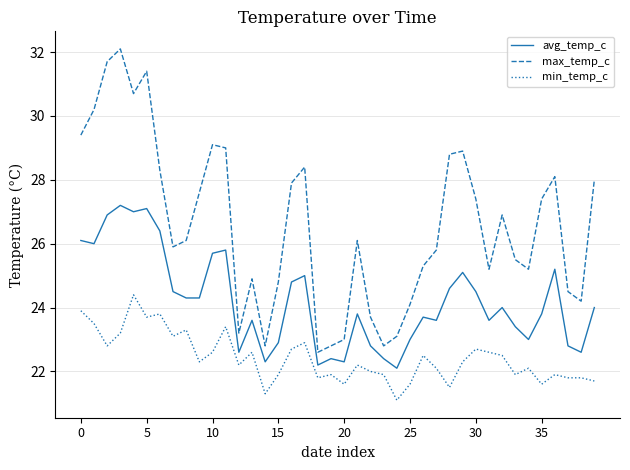

Which series has the largest total across all categories?

max_temp_c